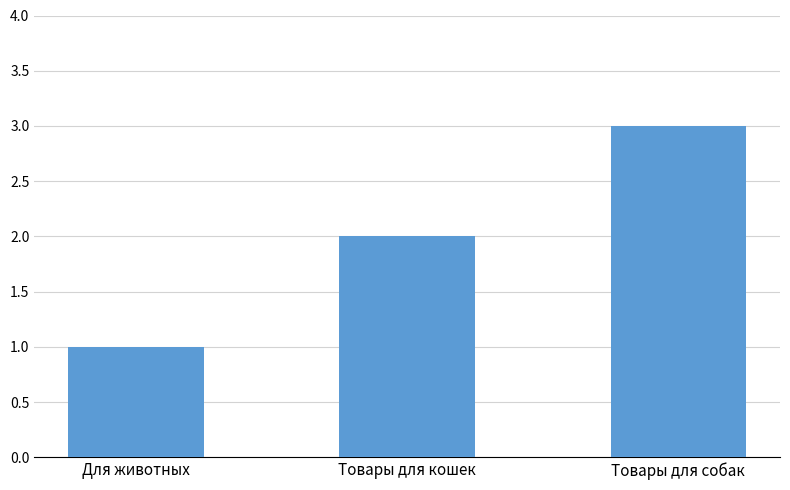

How many values are below 2?

1